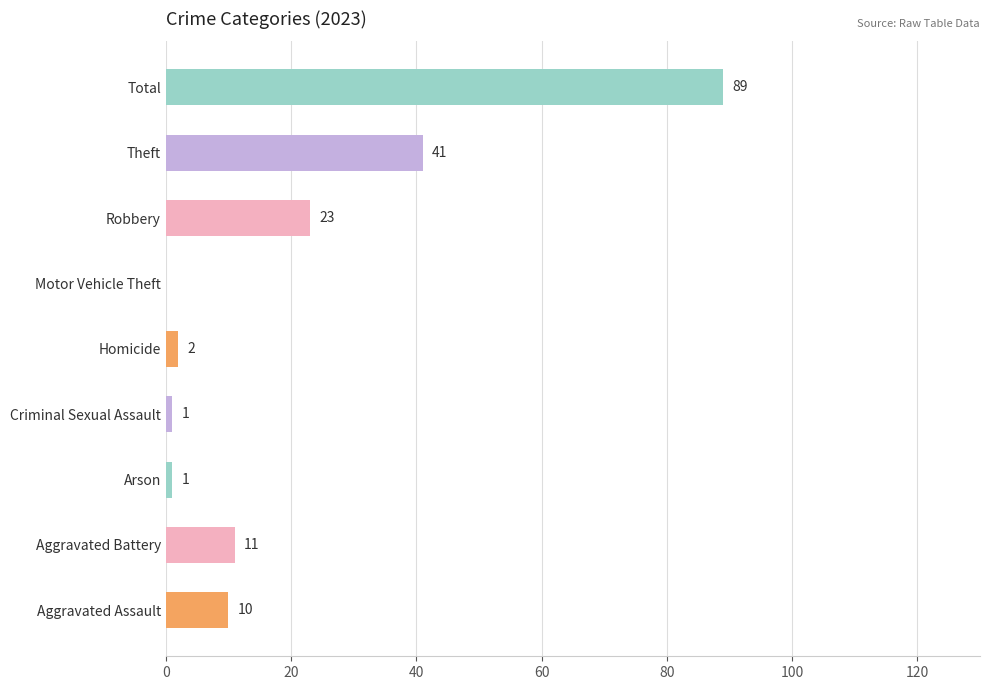

What is the sum of the values at Homicide and Theft?

43